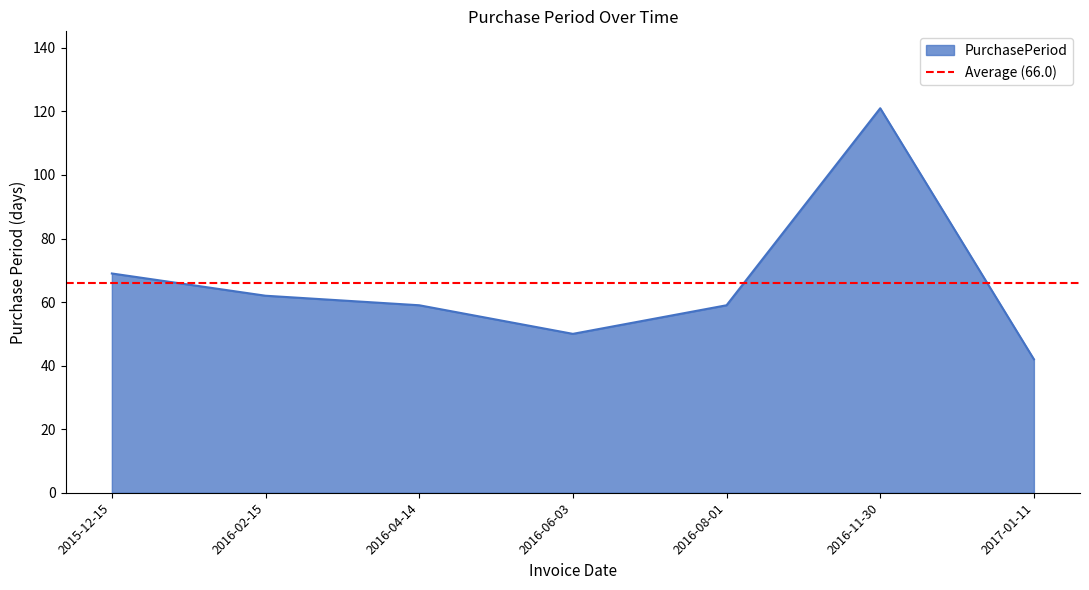

What is the smallest value displayed?

42